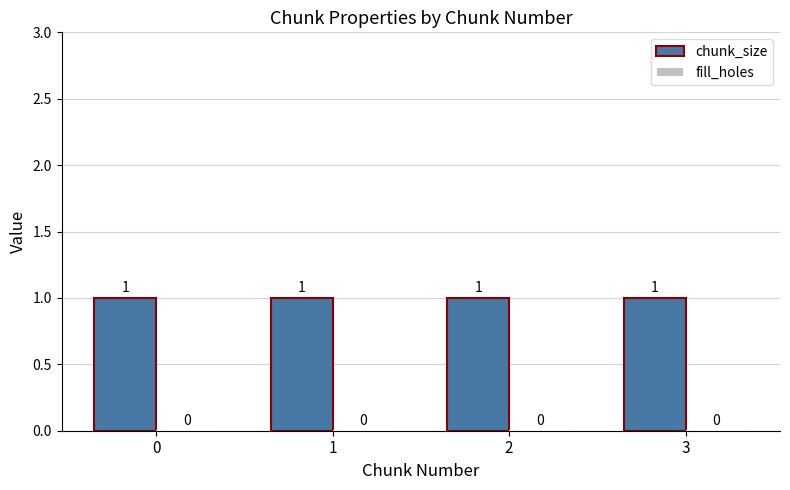

What is the total value across all series at 2?

1